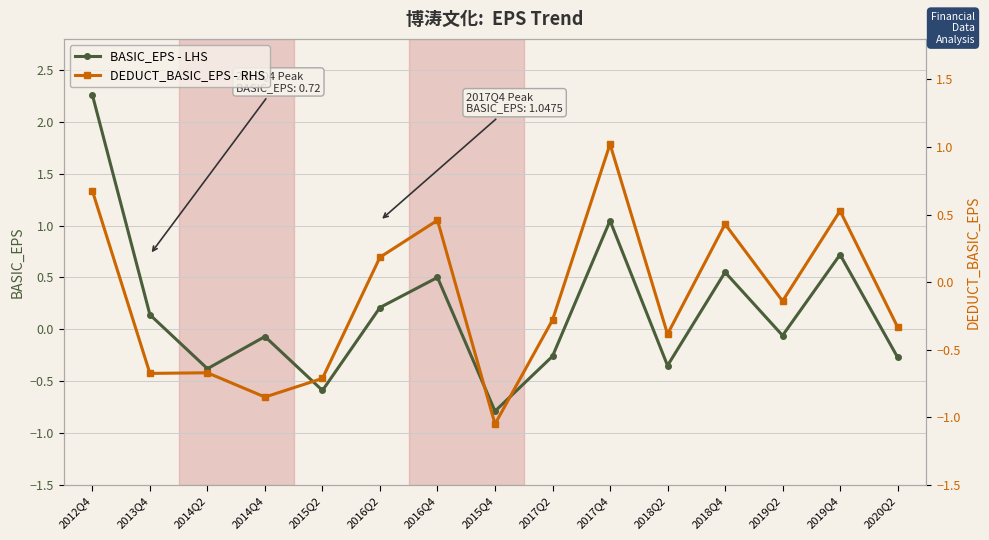

What is the label of the 7th point from the right?

2017Q2